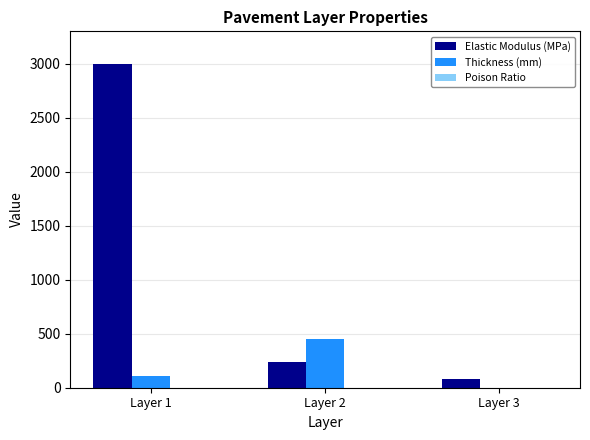

What is the maximum value shown in the chart?

3000.0